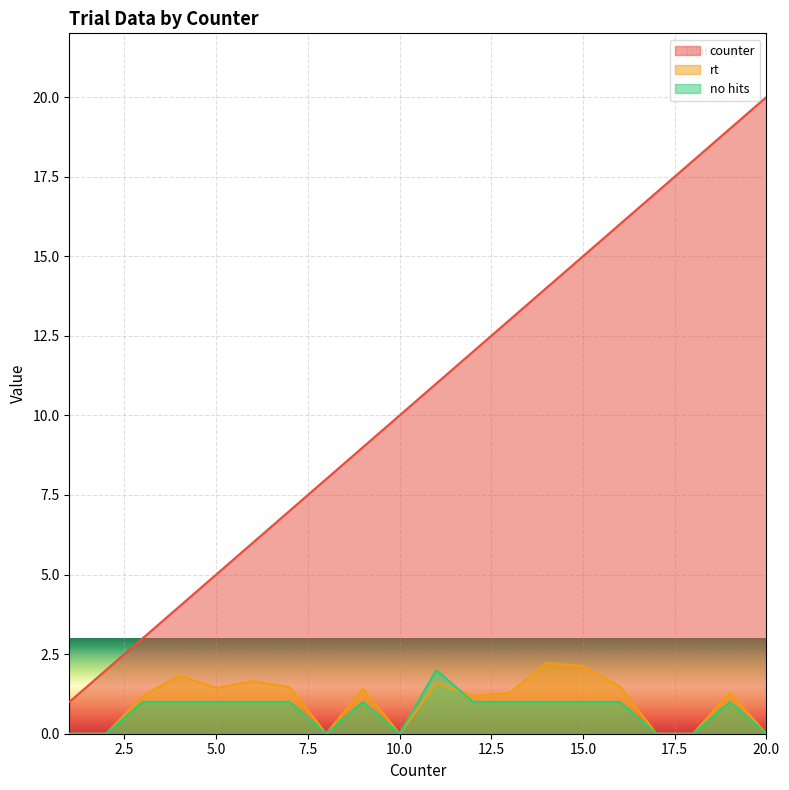

How many interior local valleys does the rt series have?

4